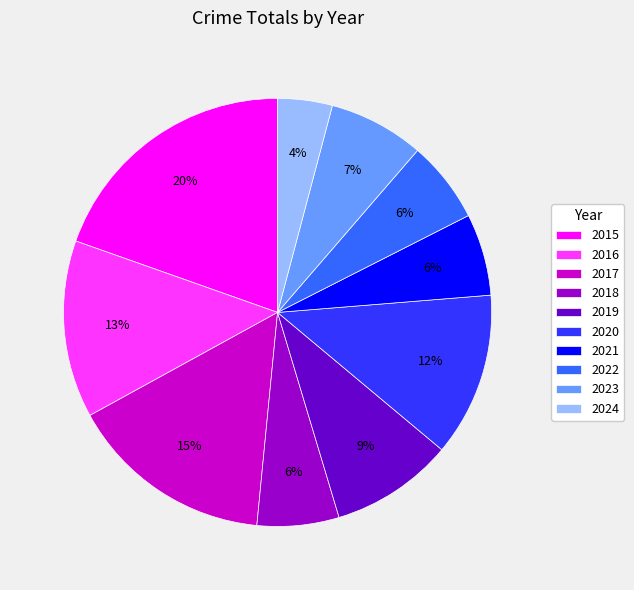

To the nearest percent, what percentage of the pie is 2017?

15%